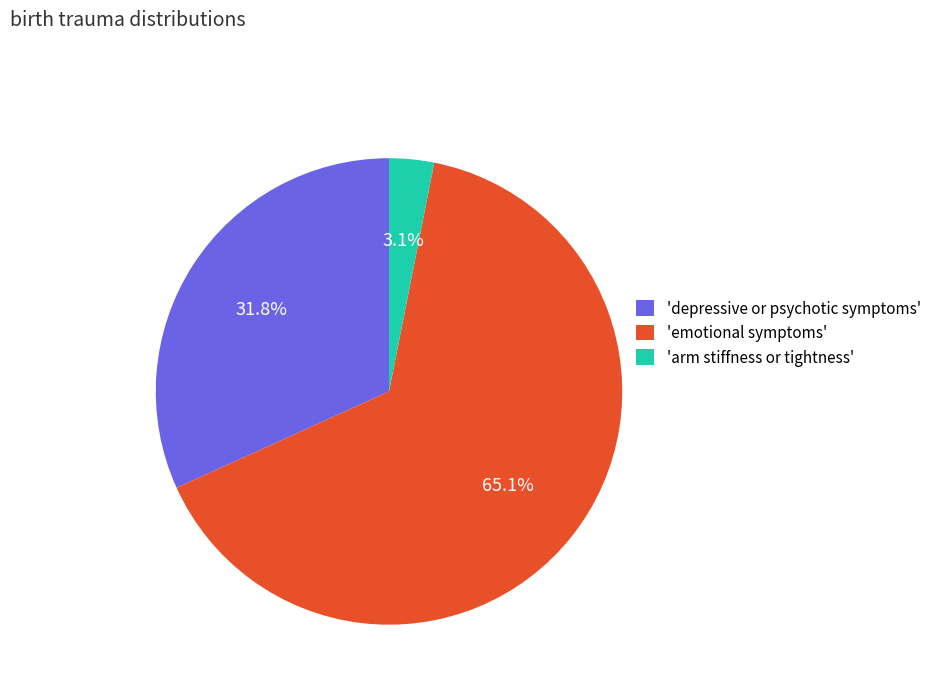

Which slice represents more than half of the pie?

'emotional symptoms'